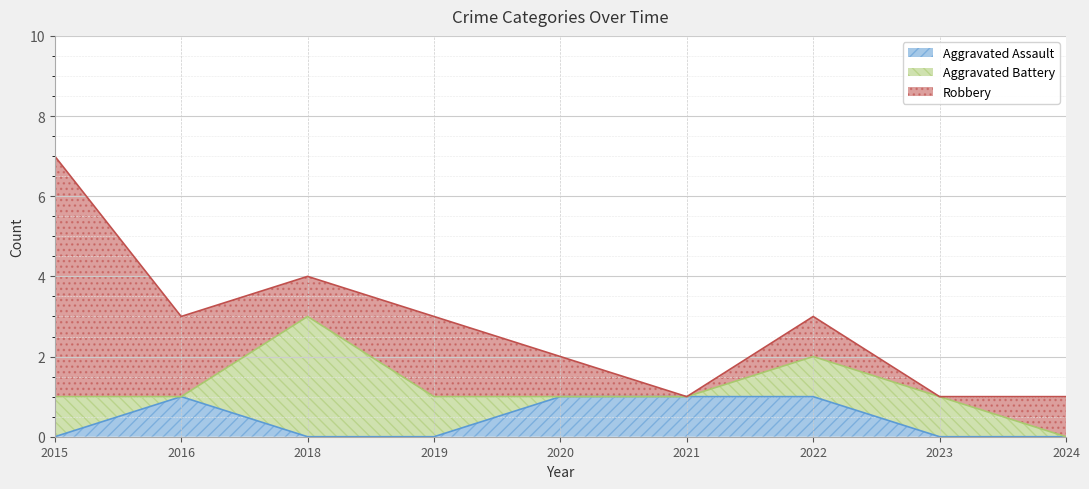

Reading right to left, list all the values displayed in this chart.

Aggravated Assault: 0	0	1	1	1	0	0	1	0
Aggravated Battery: 0	1	1	0	0	1	3	0	1
Robbery: 1	0	1	0	1	2	1	2	6